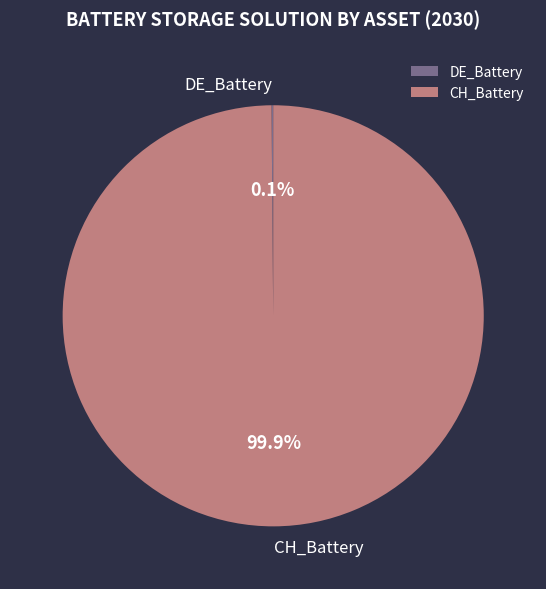

Does CH_Battery account for over 50% of the chart?

Yes